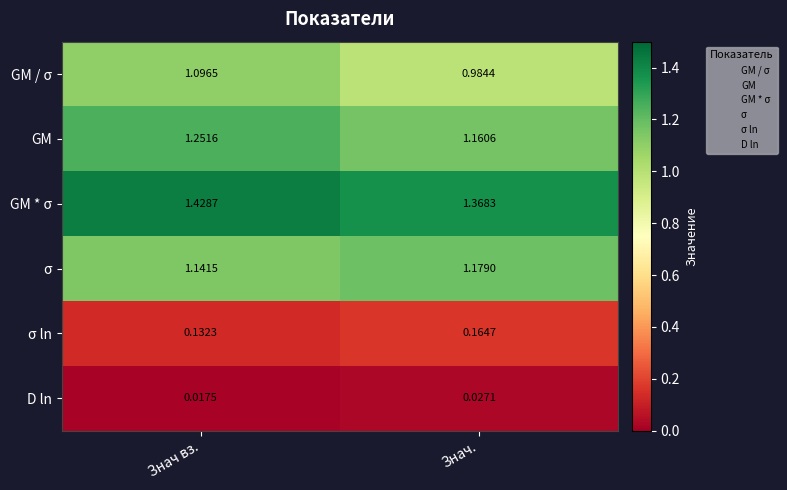

How many data points does each series have?

2